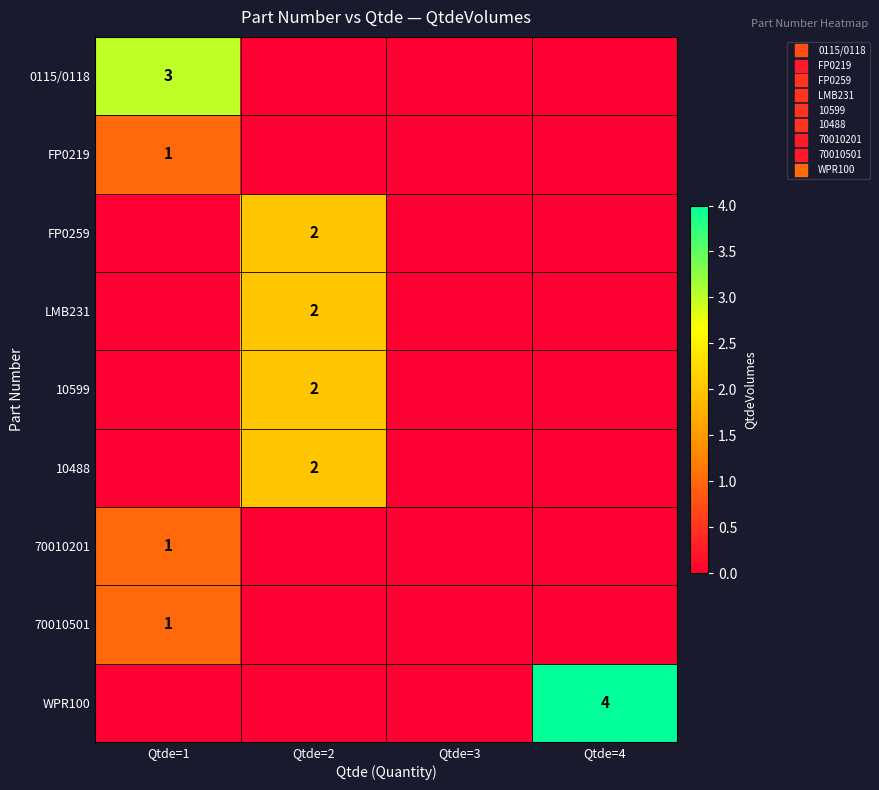

At which label does WPR100 reach its minimum?

Qtde=1